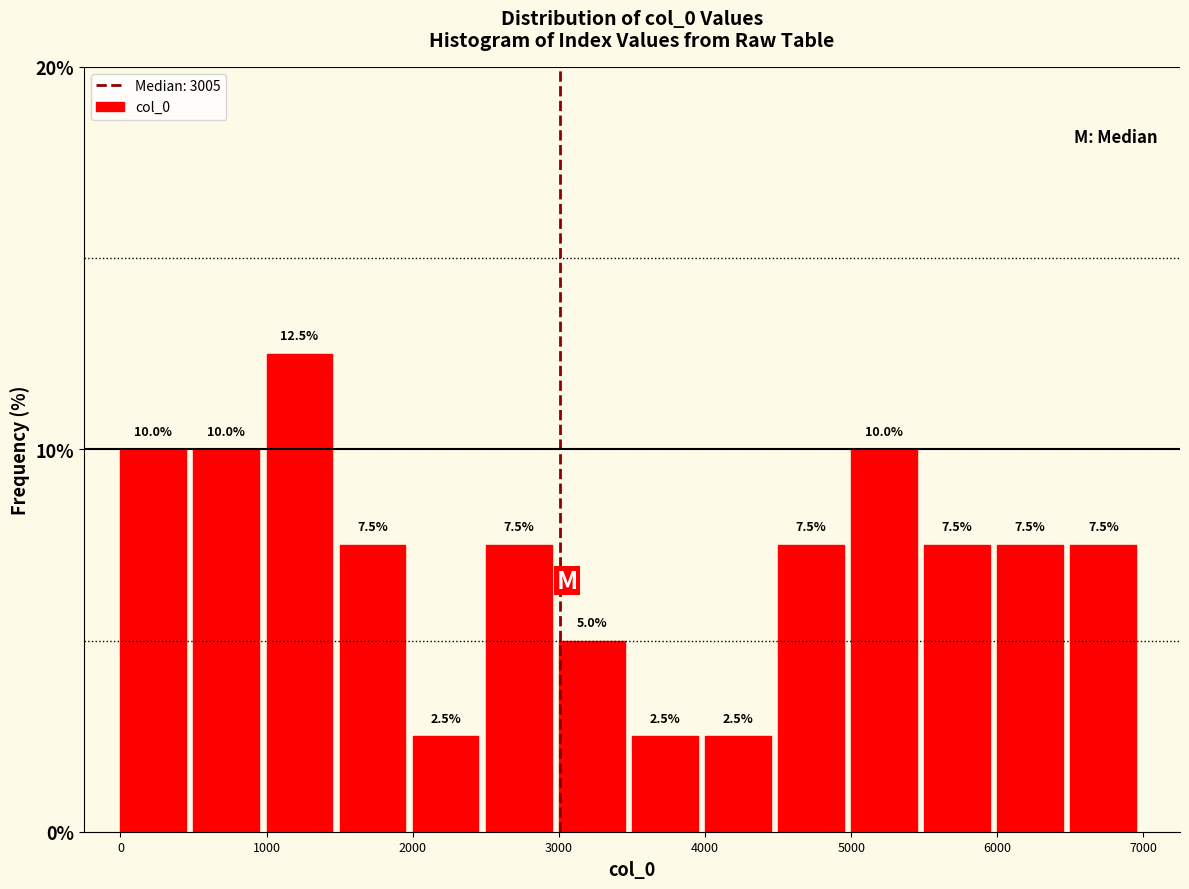

Reading left to right, transcribe this chart: for each bar, give the range it covers on the x-axis and its height.

0 to 500: 10.0
500 to 1000: 10.0
1000 to 1500: 12.5
1500 to 2000: 7.5
2000 to 2500: 2.5
2500 to 3000: 7.5
3000 to 3500: 5.0
3500 to 4000: 2.5
4000 to 4500: 2.5
4500 to 5000: 7.5
5000 to 5500: 10.0
5500 to 6000: 7.5
6000 to 6500: 7.5
6500 to 7000: 7.5